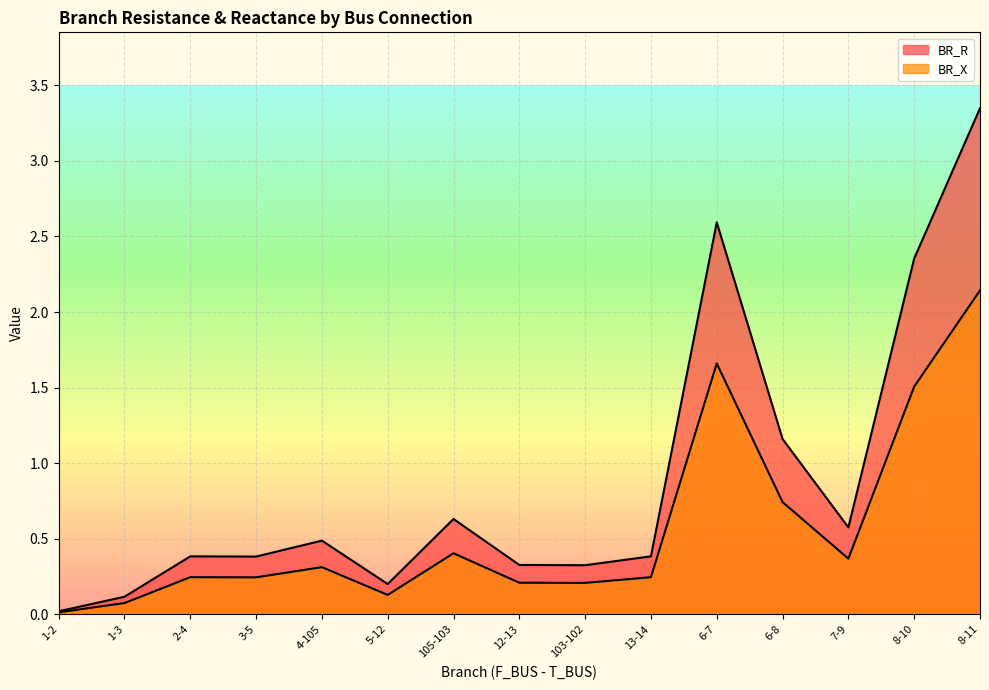

True or false: BR_R has more than 0 points higher than both neighbors.

True